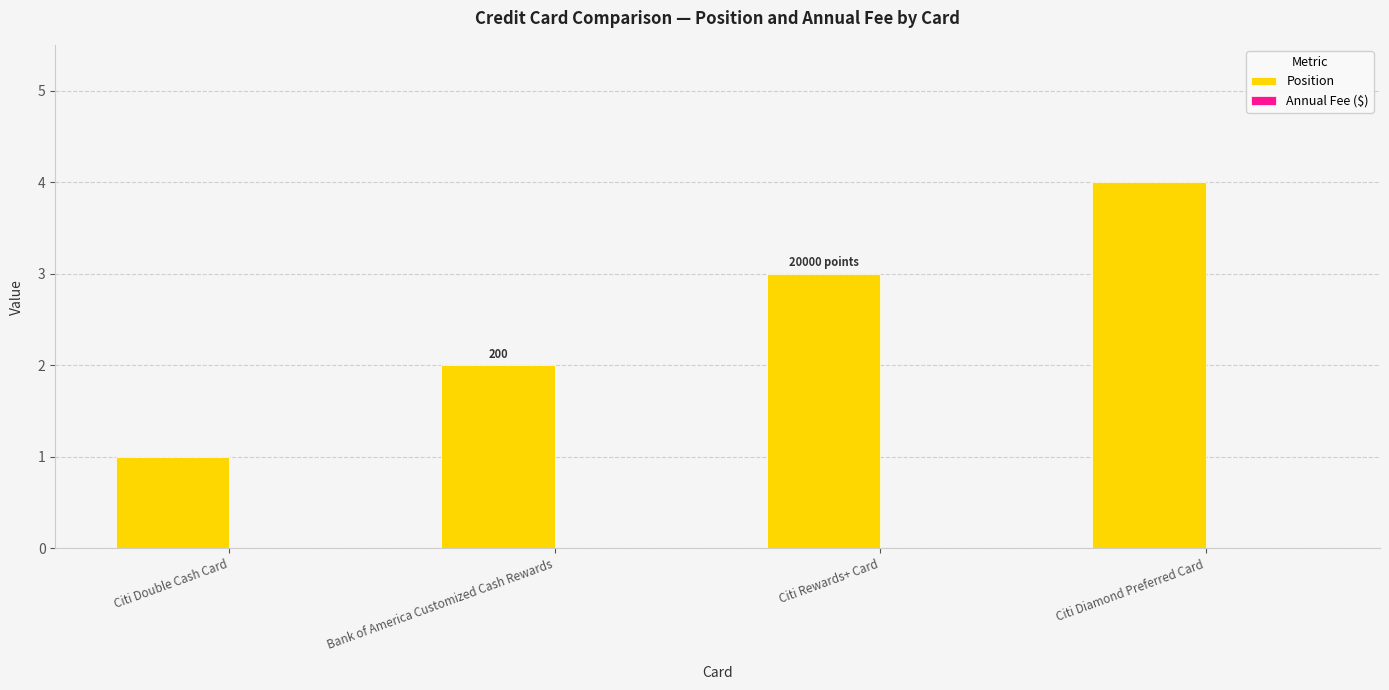

At which category does the chart reach its minimum across all series?

Citi Double Cash Card